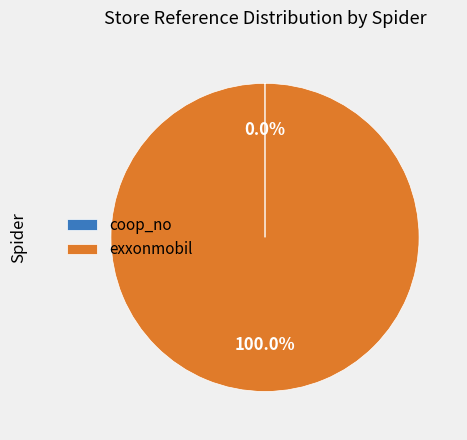

Which slice is the largest?

exxonmobil